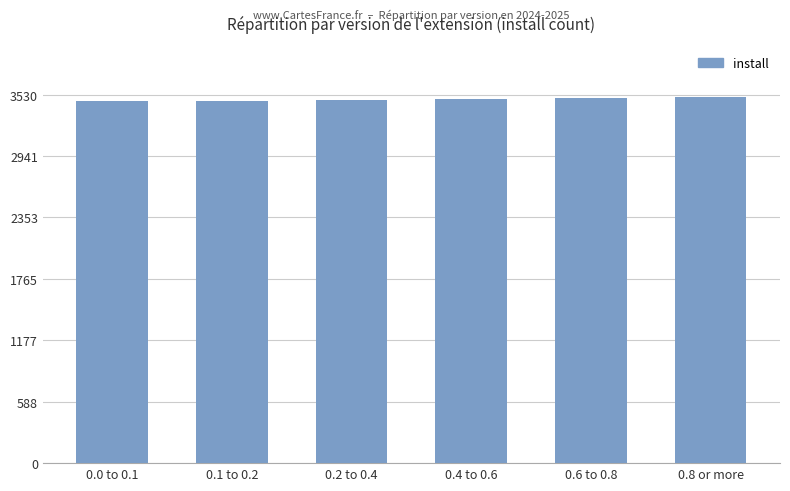

What is the maximum value shown in the chart?

3509